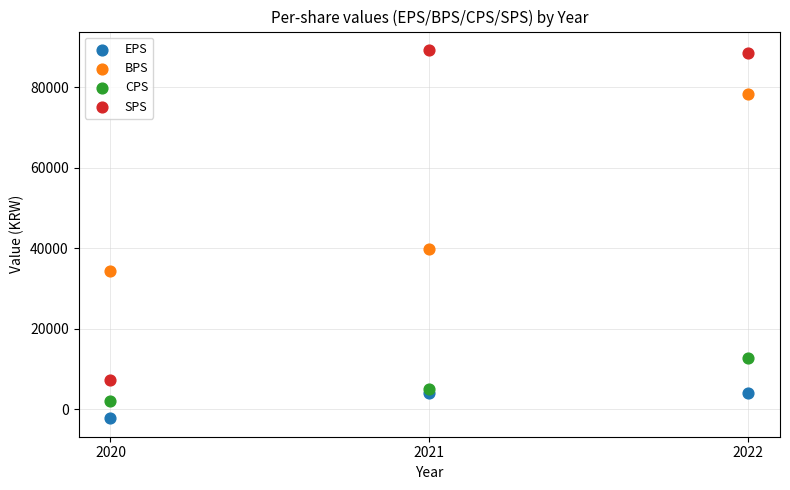

In the BPS series, what Y value is closest to 56392?

39831